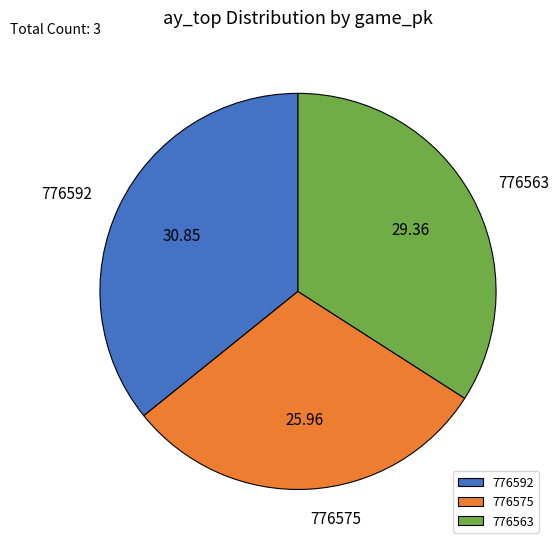

Rank the categories by value from lowest to highest.

776575, 776563, 776592